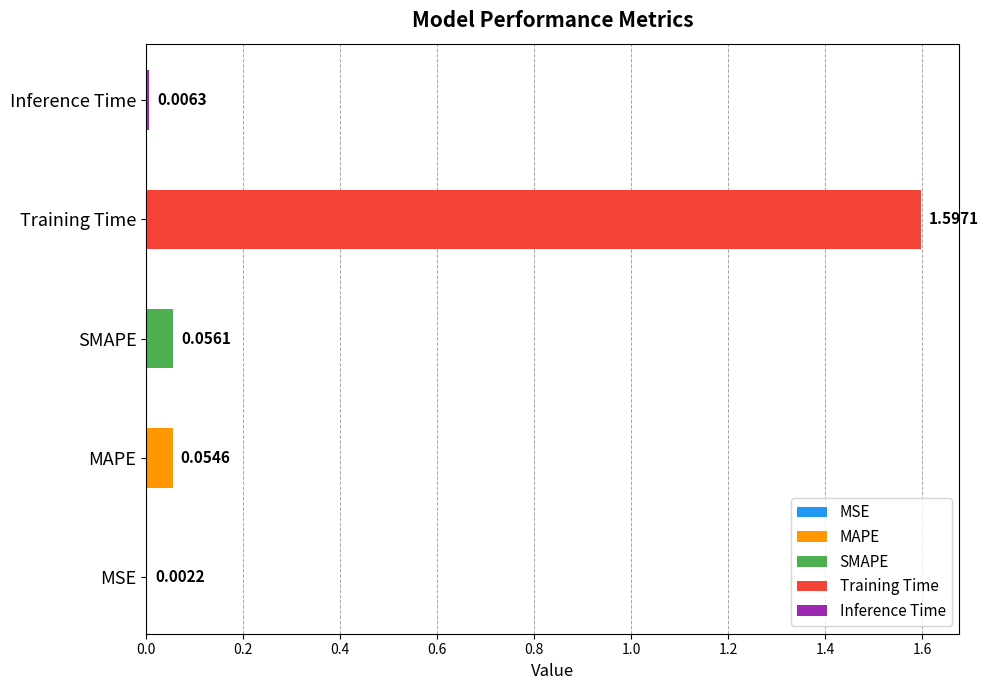

Between Inference Time and MAPE, which is larger?

MAPE